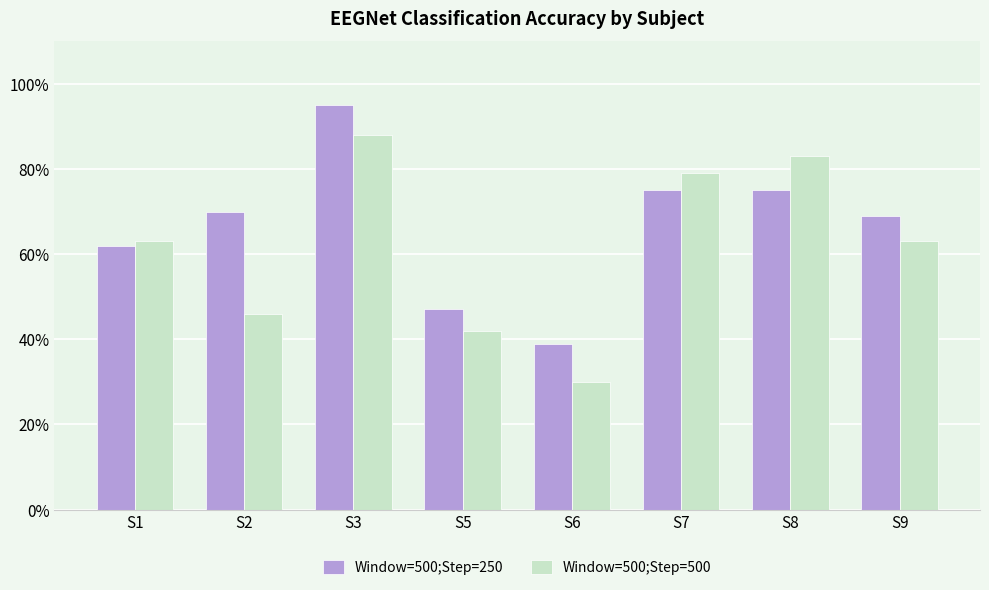

What is the difference between the highest and lowest values at S6?

9